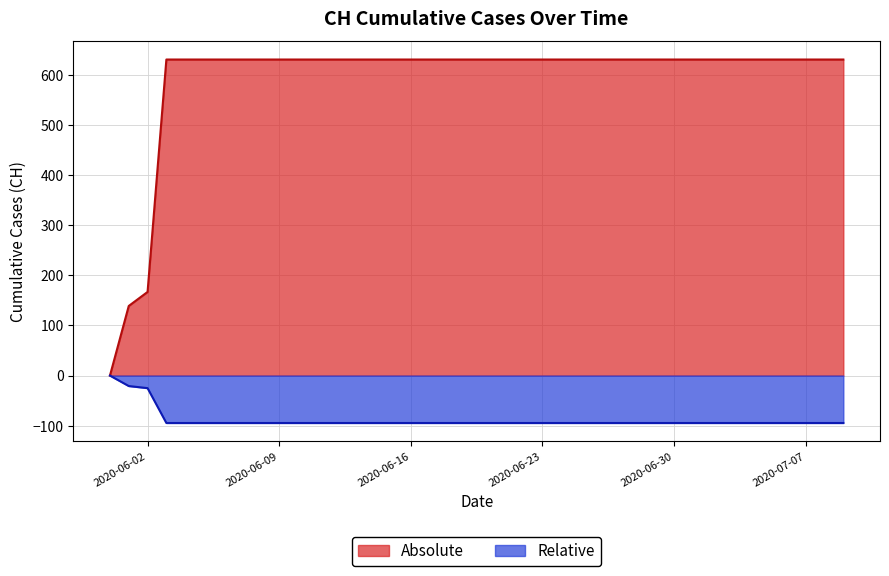

What is the difference between the maximum and minimum values?

631